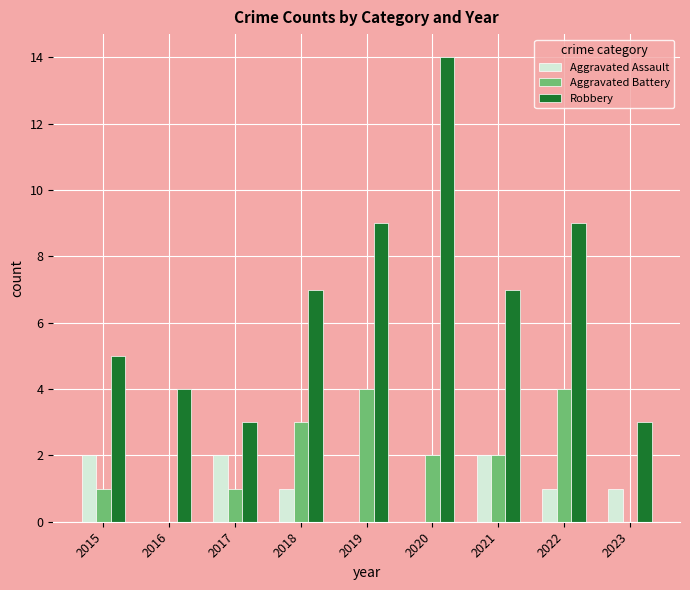

What is the sum of the Aggravated Battery values at 2015 and 2018?

4